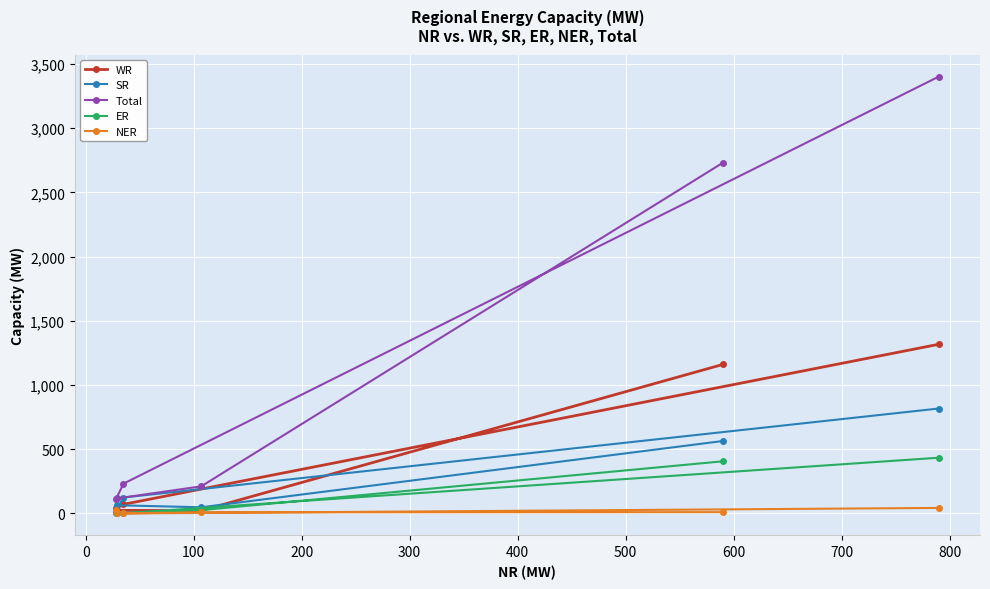

What is the highest value of the ER series?

434